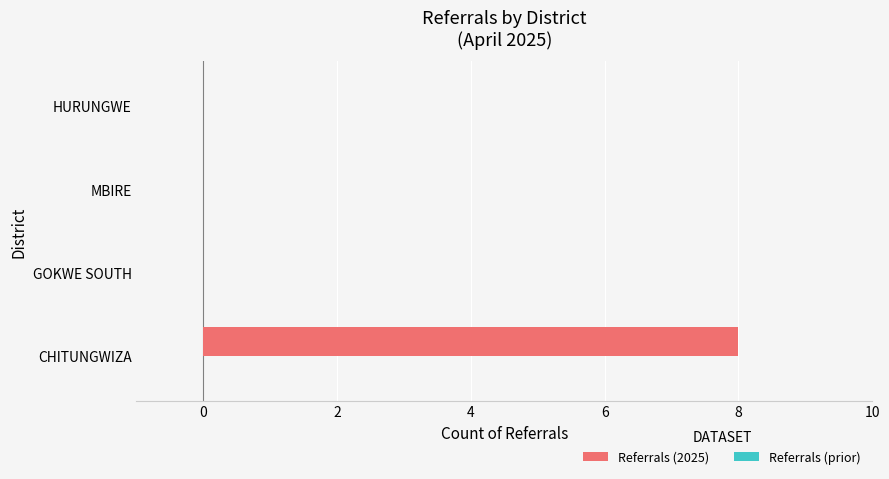

What is the maximum value shown in the chart?

8